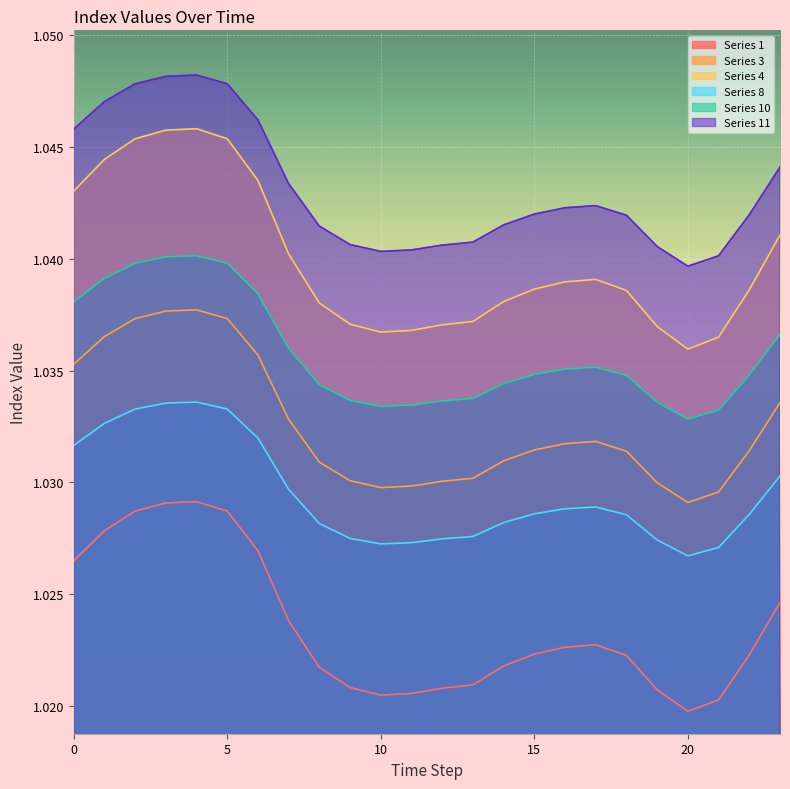

Which series has the largest total across all categories?

Series 11